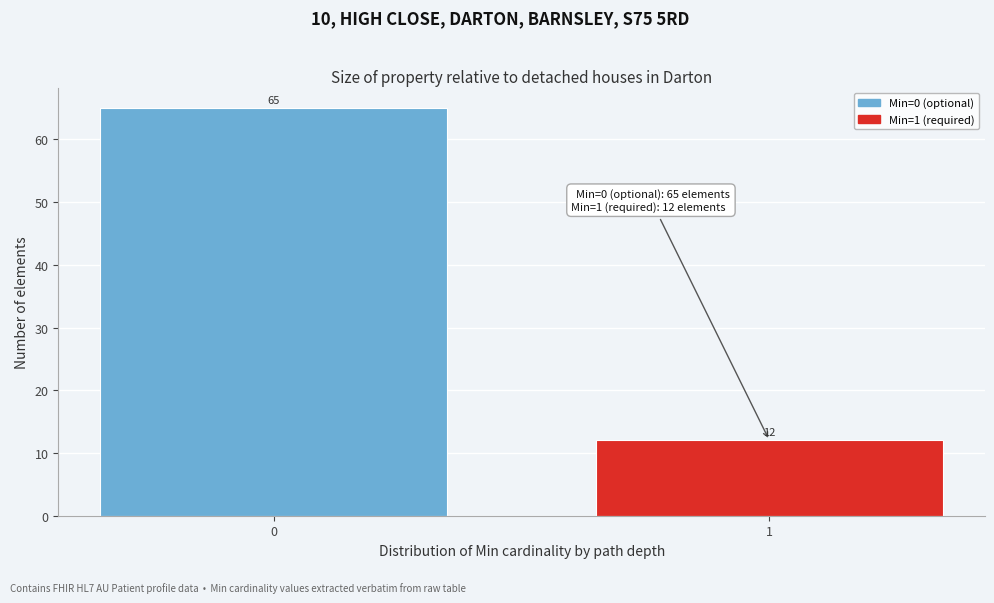

Reading left to right, transcribe all the data shown in this chart.

65	12